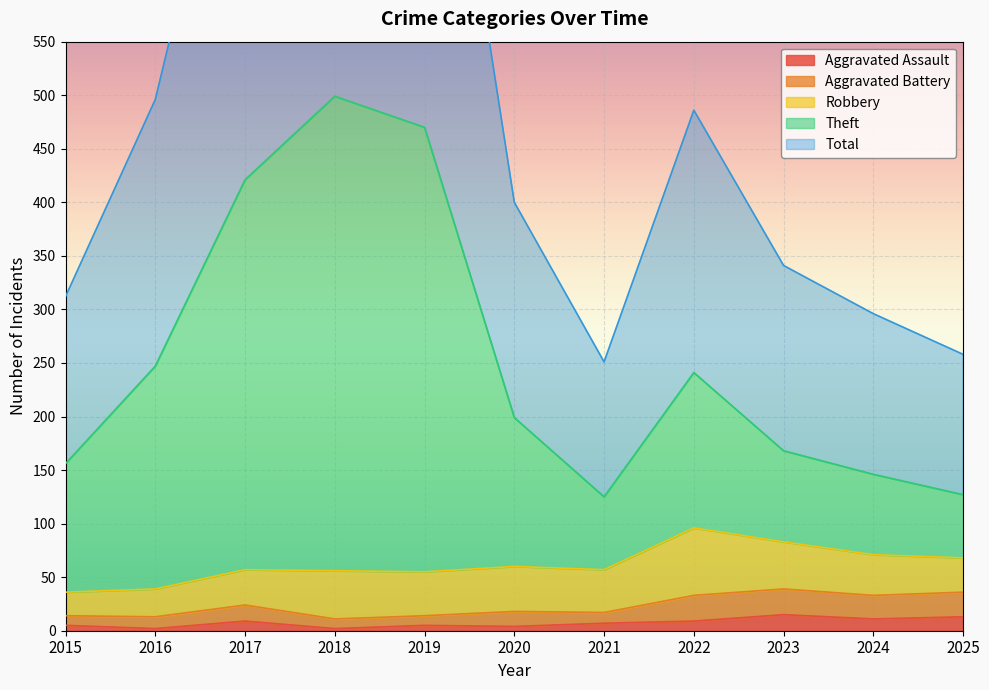

True or false: Aggravated Assault has a value of 2 at 2016.

True